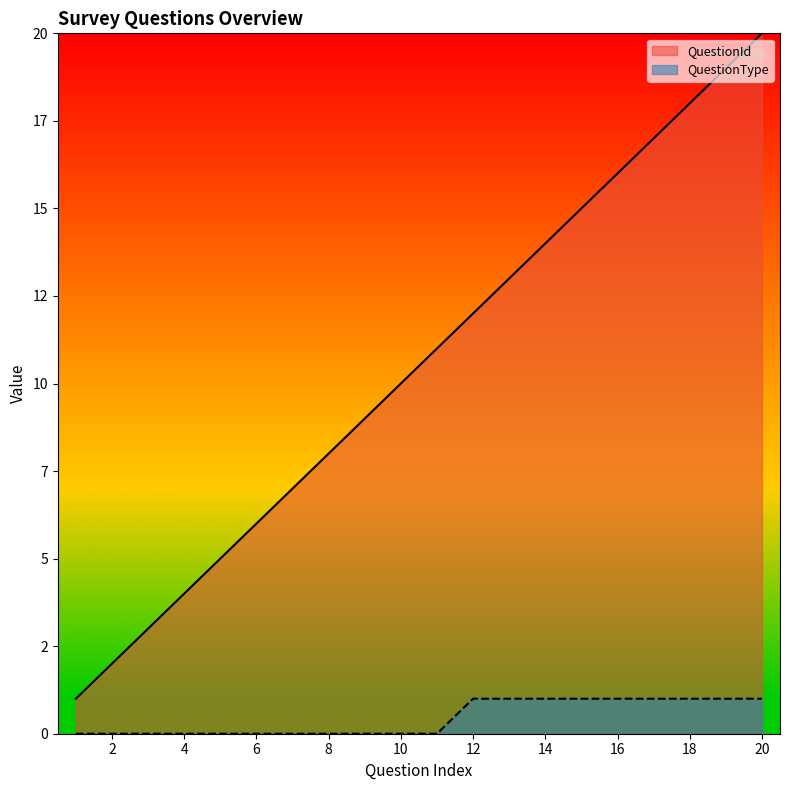

At which label is QuestionId closest to 10?

10